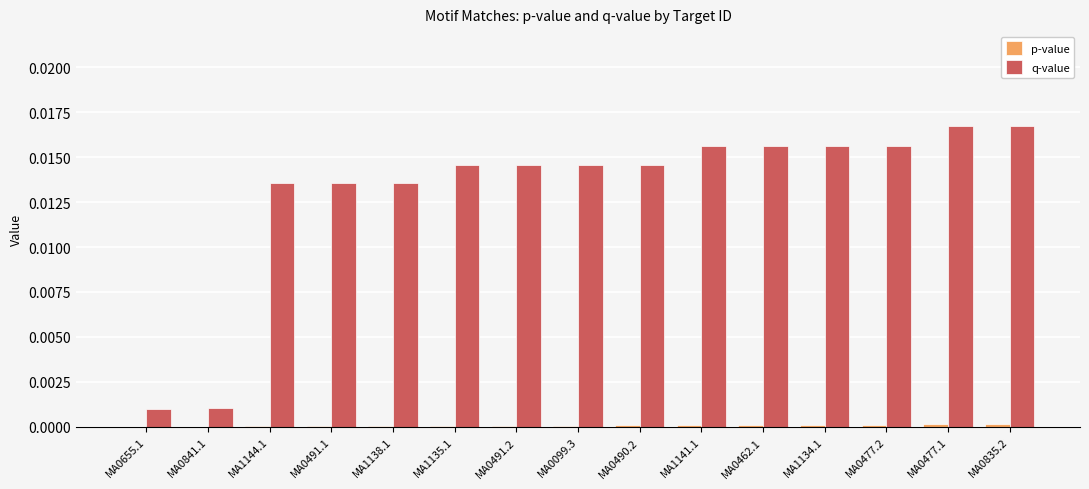

Which series has the largest total across all categories?

q-value